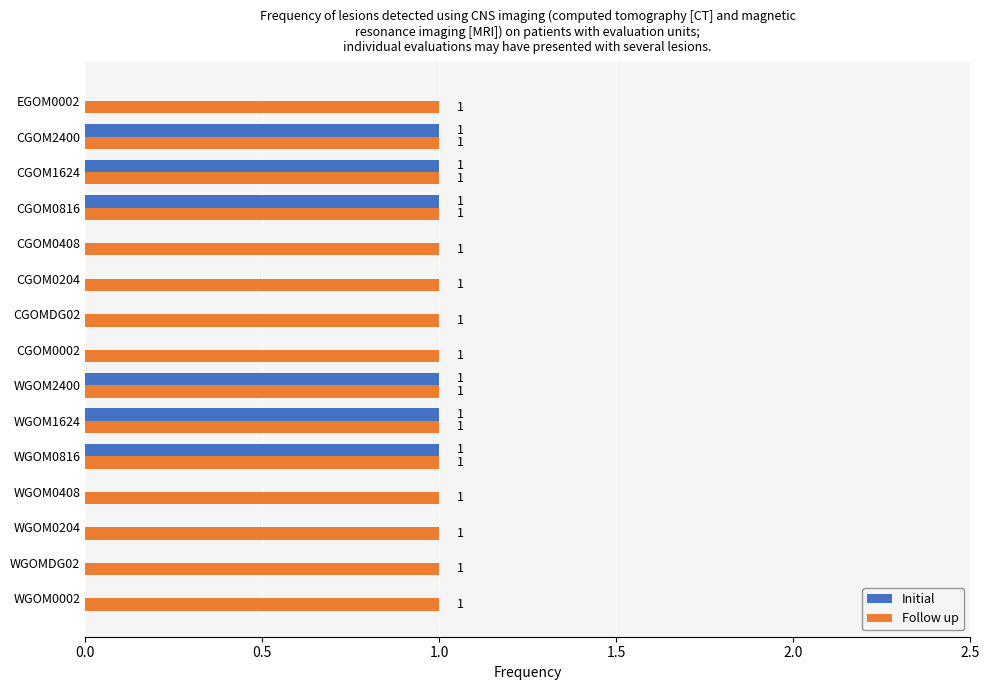

Which series has the largest total across all categories?

Follow up